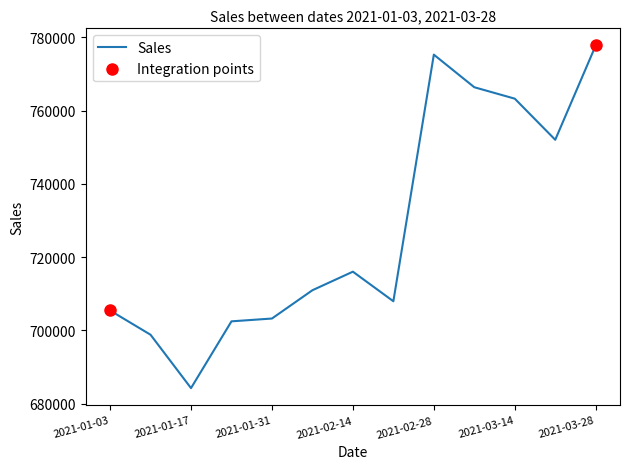

What is the maximum value shown in the chart?

777747.5